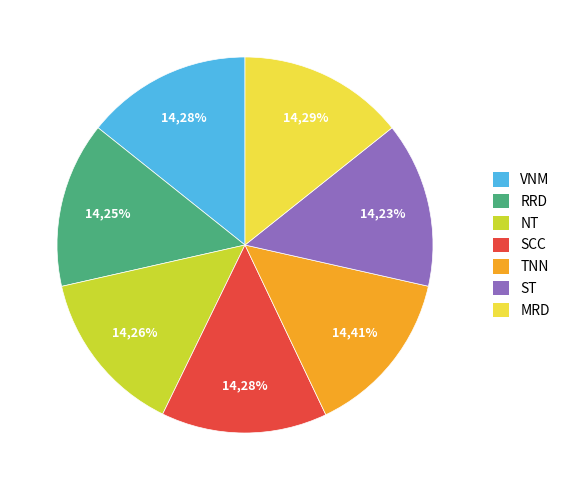

To the nearest percent, what is the average slice percentage?

14%